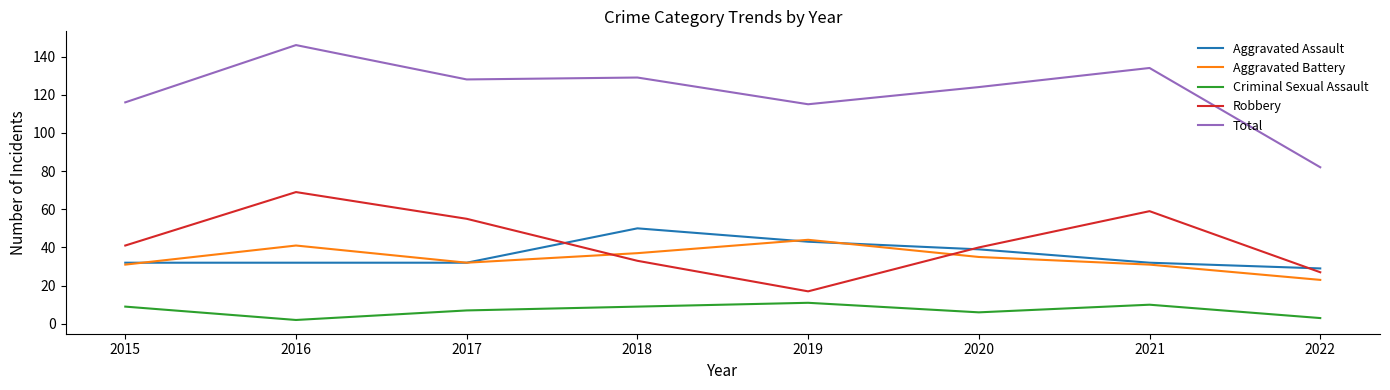

Reading left to right, transcribe all the data shown in this chart.

Aggravated Assault: 32	32	32	50	43	39	32	29
Aggravated Battery: 31	41	32	37	44	35	31	23
Criminal Sexual Assault: 9	2	7	9	11	6	10	3
Robbery: 41	69	55	33	17	40	59	27
Total: 116	146	128	129	115	124	134	82